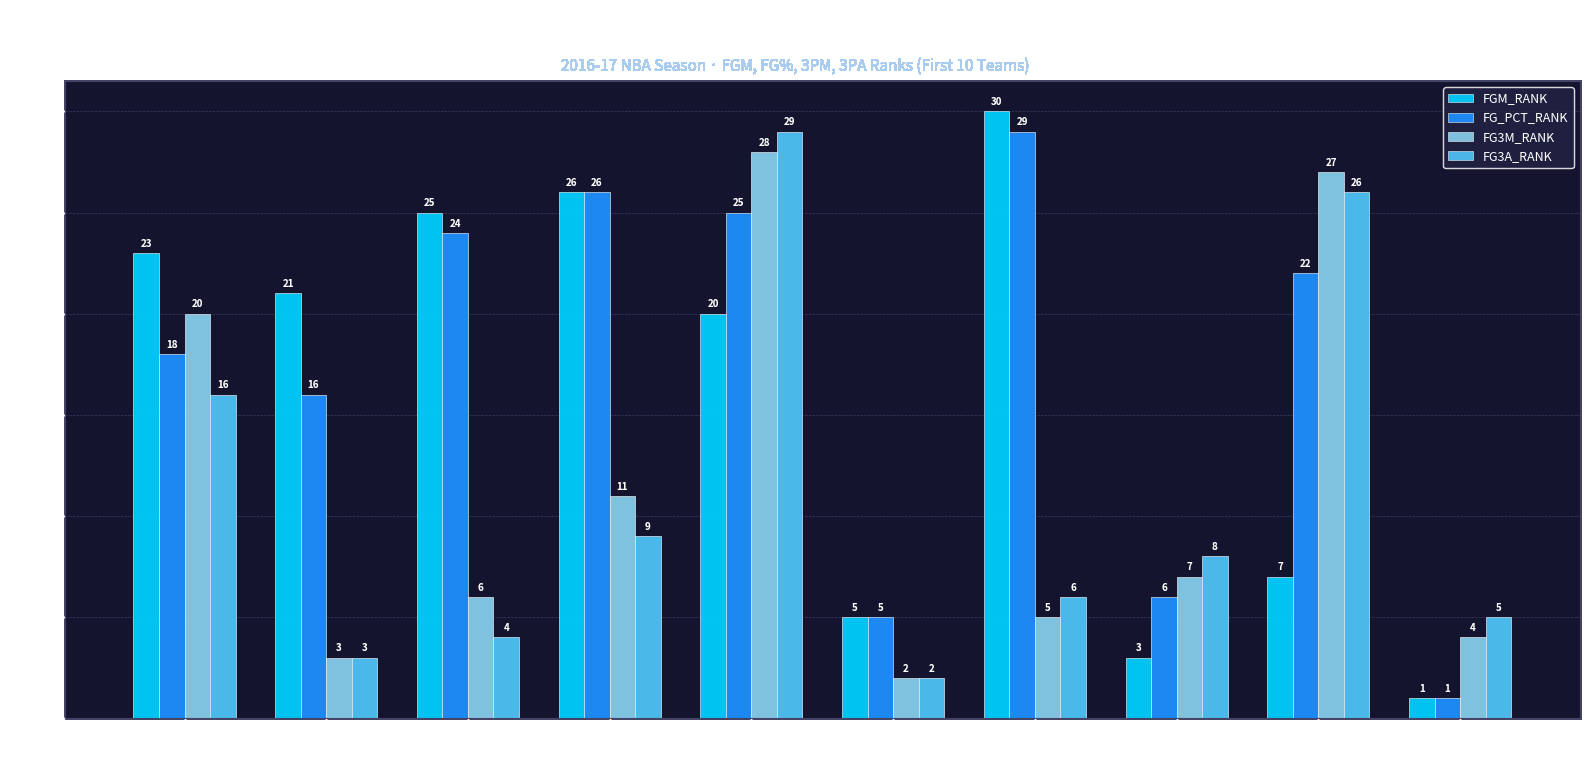

Are the bars grouped side by side (vs. stacked)?

Yes